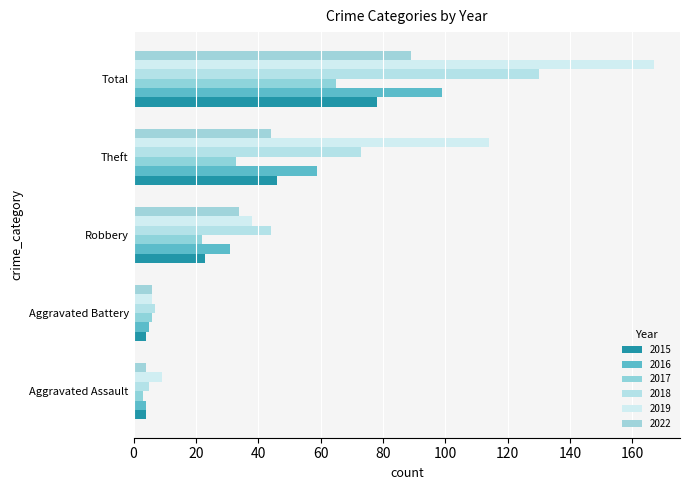

What is the total value across all series at Total?

628